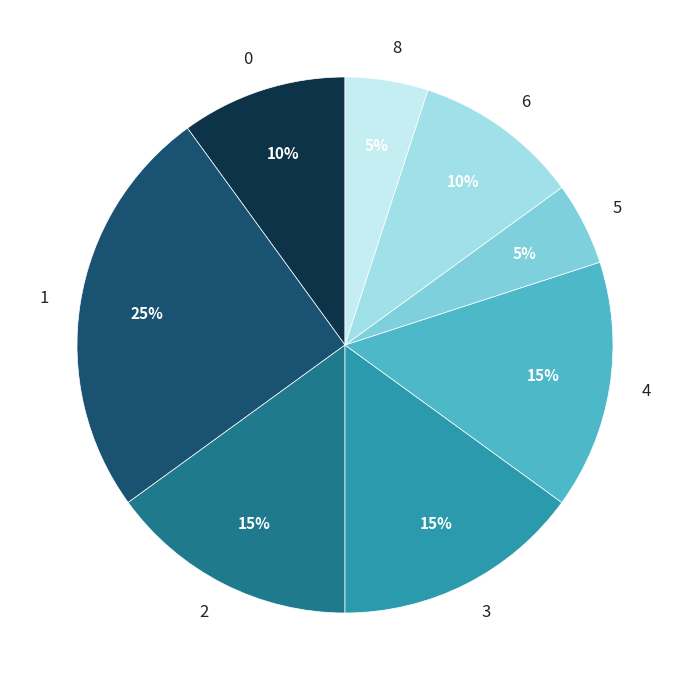

How many slices are in this pie chart?

8